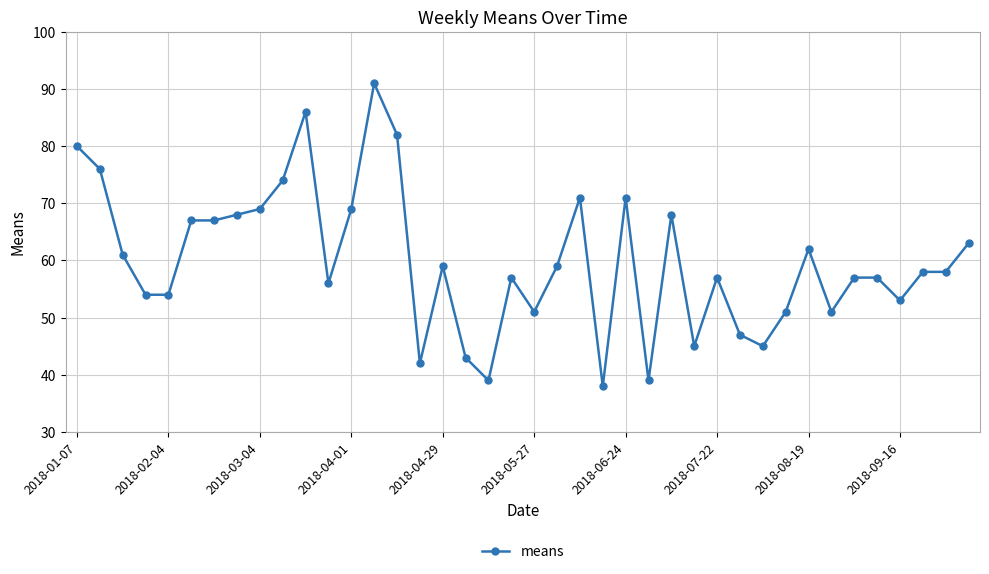

How many categories are shown in the chart?

40